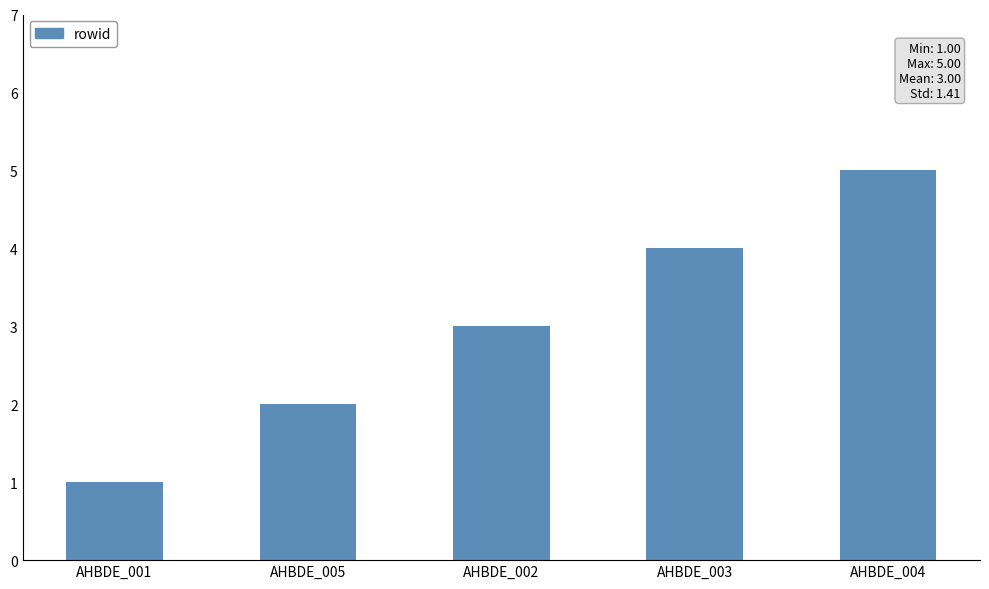

Rank the categories by value from highest to lowest.

AHBDE_004, AHBDE_003, AHBDE_002, AHBDE_005, AHBDE_001